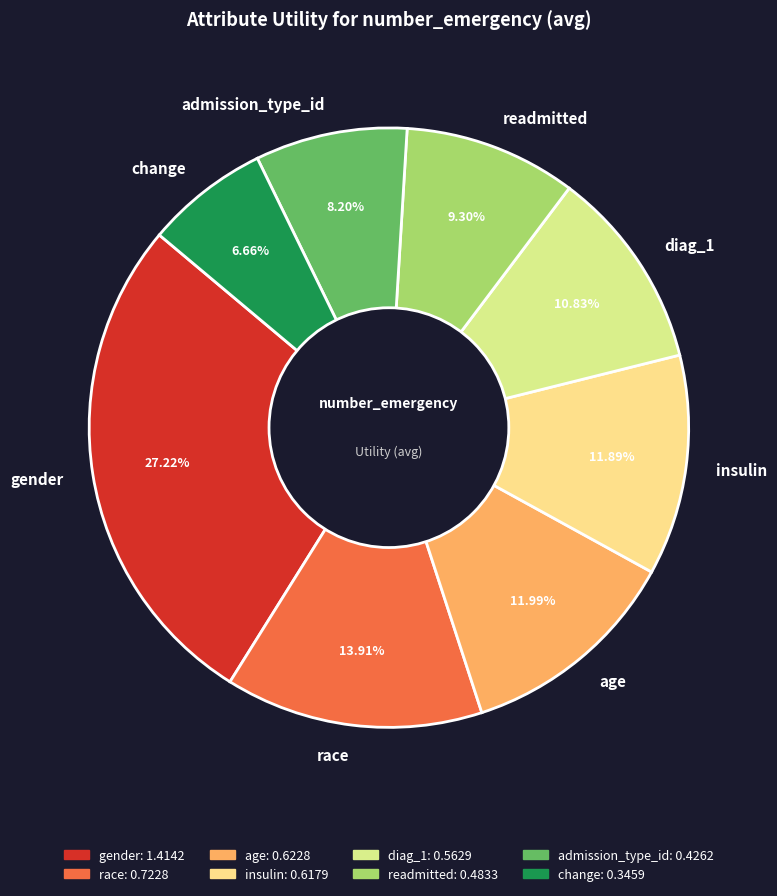

The age slice represents 21% of the pie. True or false?

False